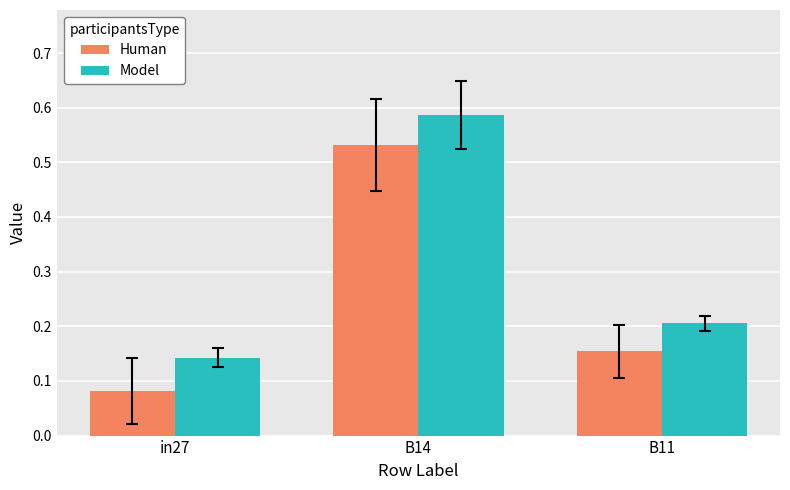

Which series has the largest range (max minus min)?

Human